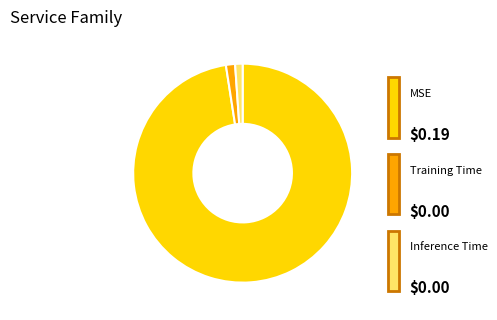

To the nearest percent, what is the average slice percentage?

33%